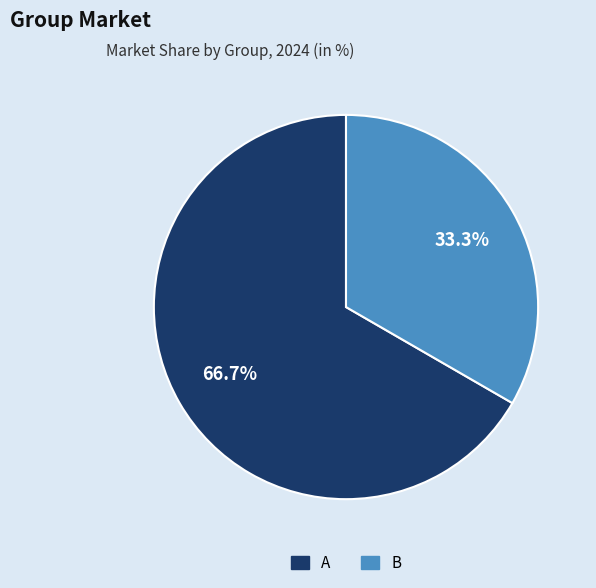

Does A represent more than half of the total?

Yes